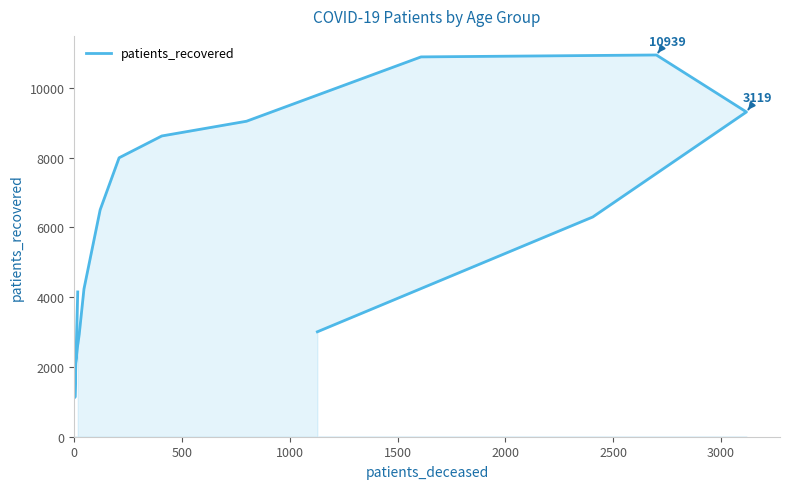

True or false: the data shows 5765 at 9.

False